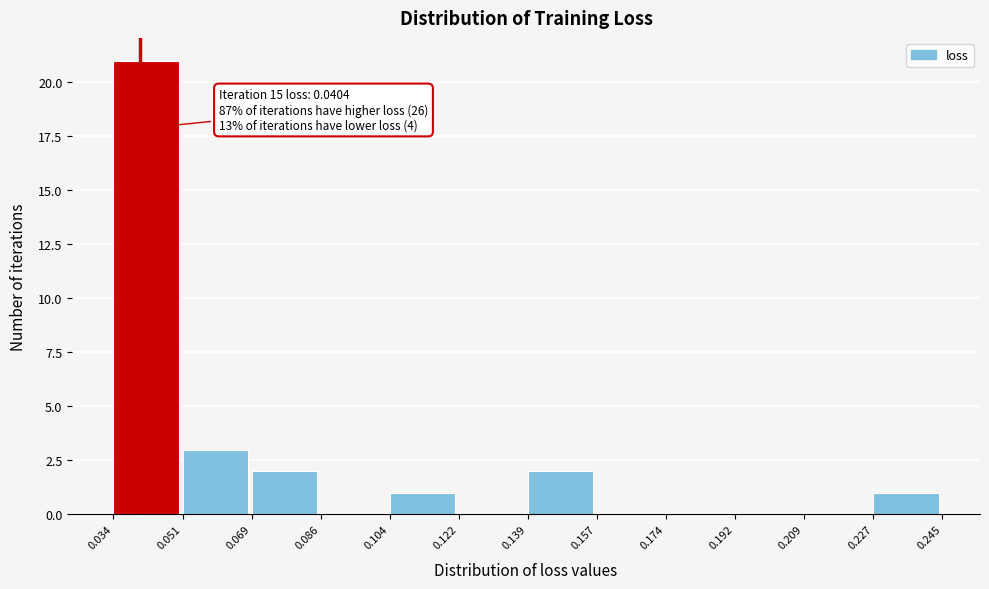

Over which range of the x-axis is the bar tallest?

0.034 to 0.051